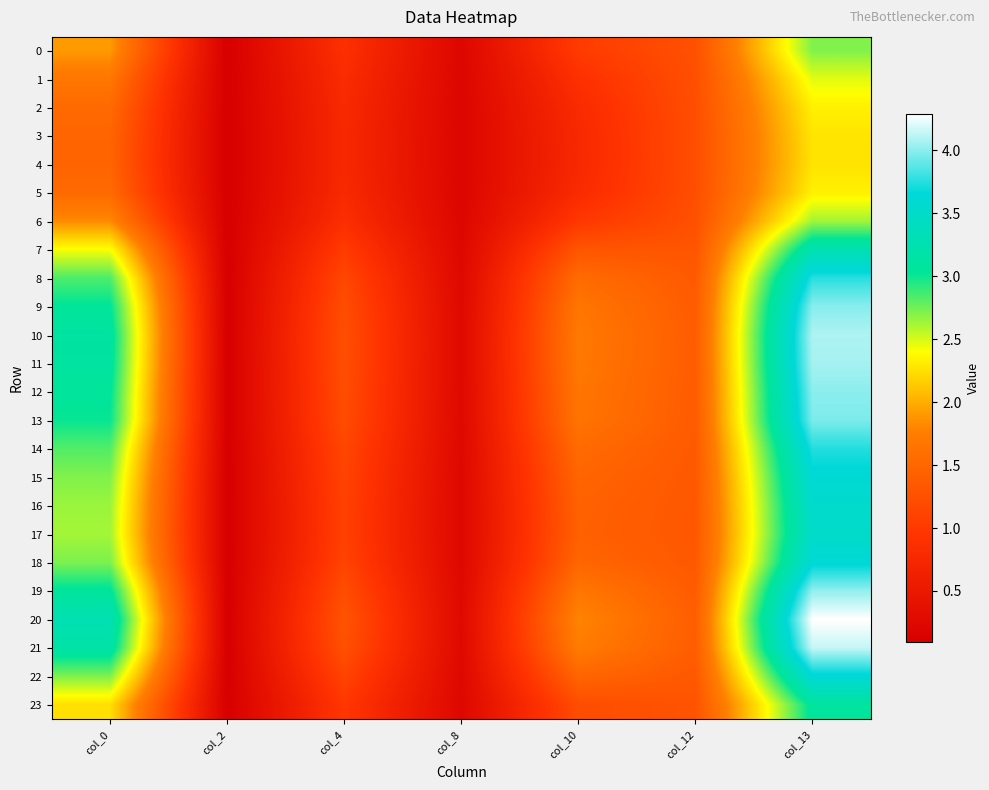

What is the difference between the highest and lowest values at col_12?

0.2